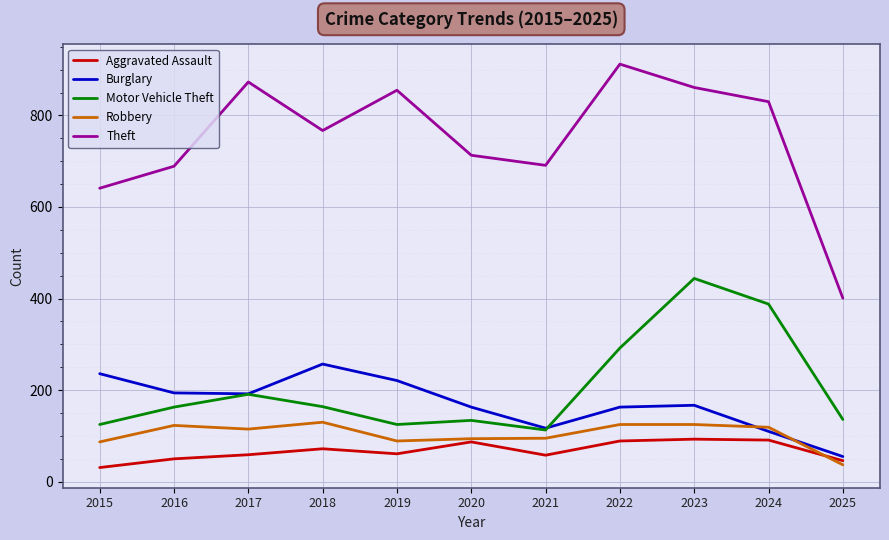

Is it true that Theft equals 641 at 2015?

True